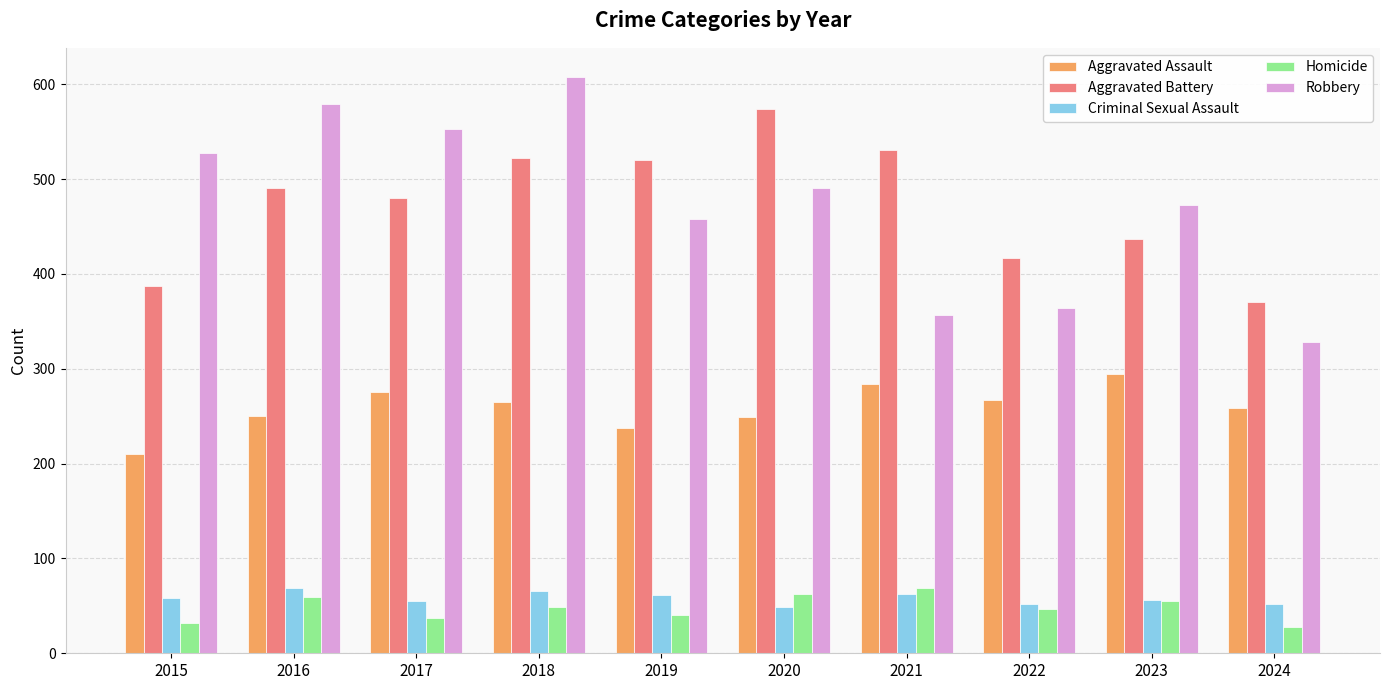

What are all the series names shown in the legend?

Aggravated Assault, Aggravated Battery, Criminal Sexual Assault, Homicide, Robbery